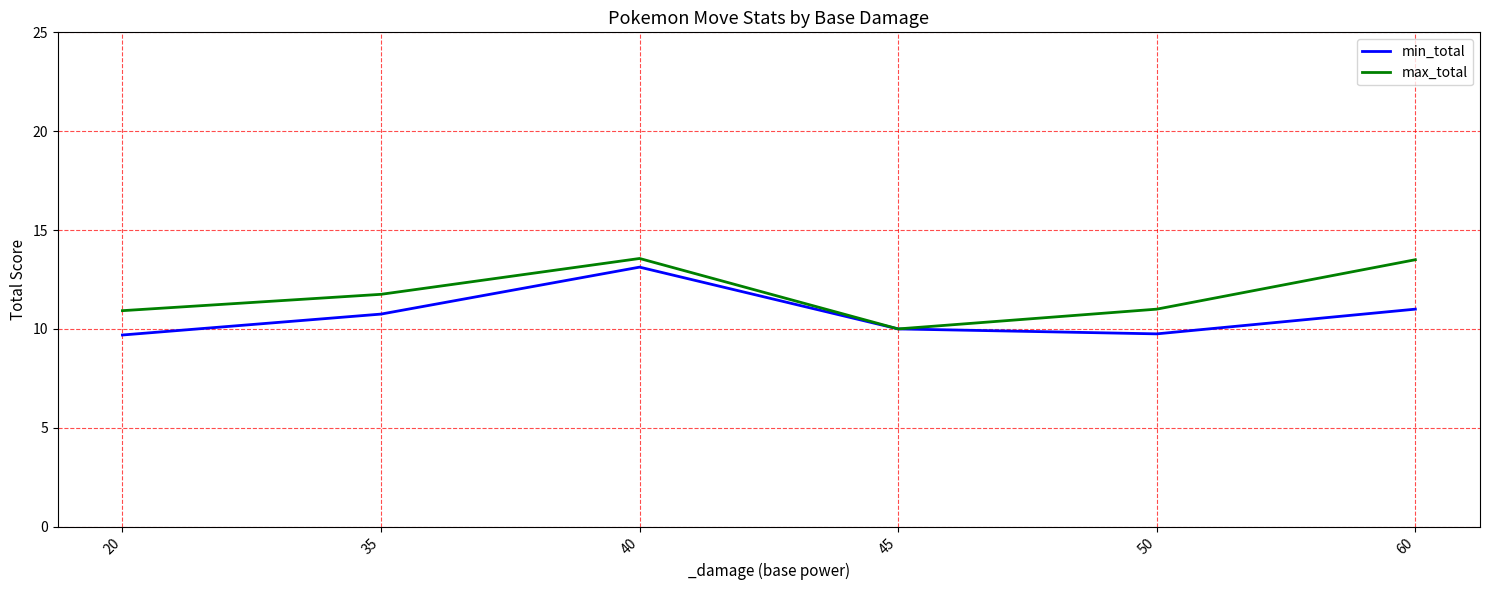

Count the max_total values in the range 10 to 13.

4